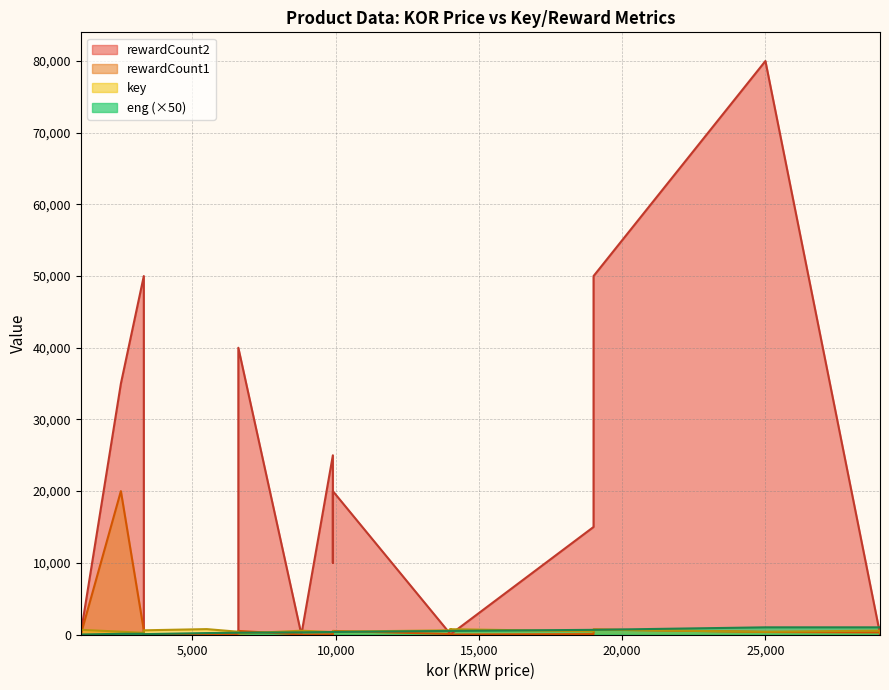

Reading right to left, transcribe all the data shown in this chart.

key: 244.0	538.0	384.0	682.0	431.0	743.0	744.0	582.0	397.0	474.0	348.0	529.0	125.0	386.0	752.0	585.0	234.0	390.0	658.0	797.0
rewardCount1: 400.0	300.0	350.0	700.0	60.0	1.0	1.0	75.0	500.0	100.0	30.0	1.0	500.0	100.0	1.0	1.0	600.0	20000.0	1.0	1.0
eng: 999.5	999.5	999.5	649.5	649.5	499.5	499.5	499.5	349.5	349.5	349.5	299.5	249.5	249.5	199.5	49.5	99.5	99.5	0.0	49.5
rewardCount2: 75.0	100.0	80000.0	50000.0	15000.0	0.0	0.0	75.0	20000.0	10000.0	25000.0	0.0	40000.0	50.0	0.0	0.0	50000.0	35000.0	150.0	0.0